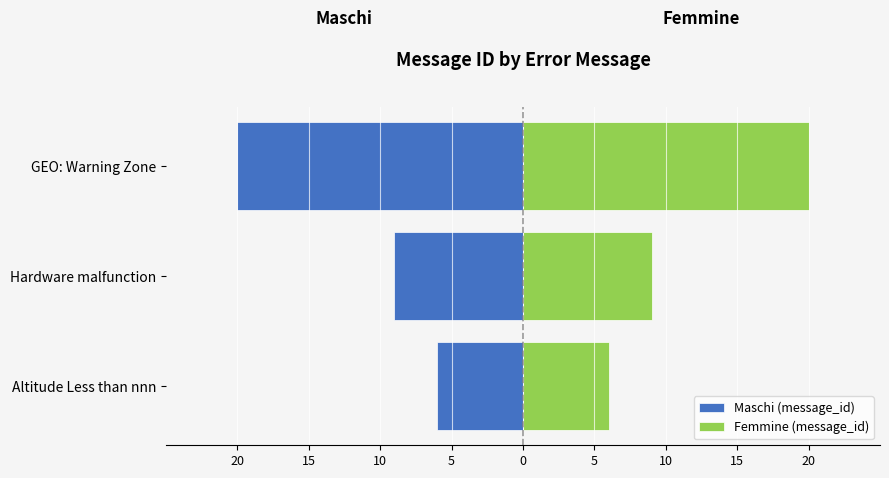

What is the value of the Femmine (message_id) bar at the 1st from the left?

6